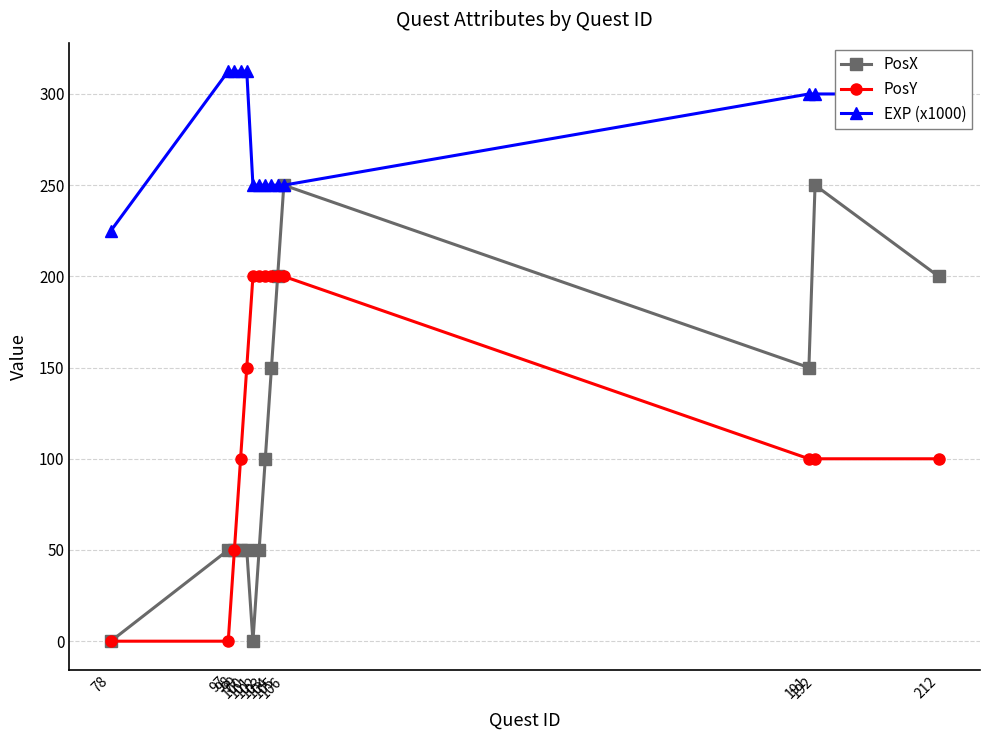

True or false: EXP (x1000) and PosY cross at least once.

False